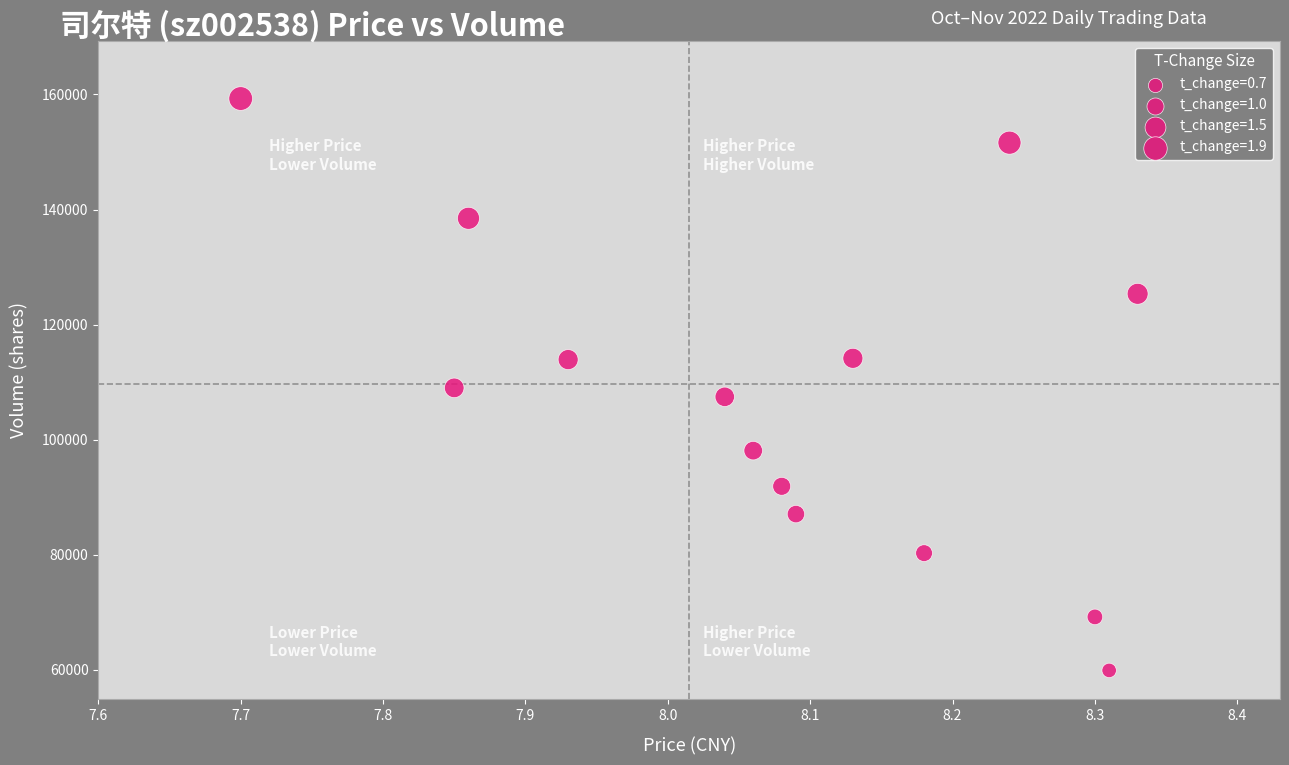

What is the range of Y values (max minus min)?

99382